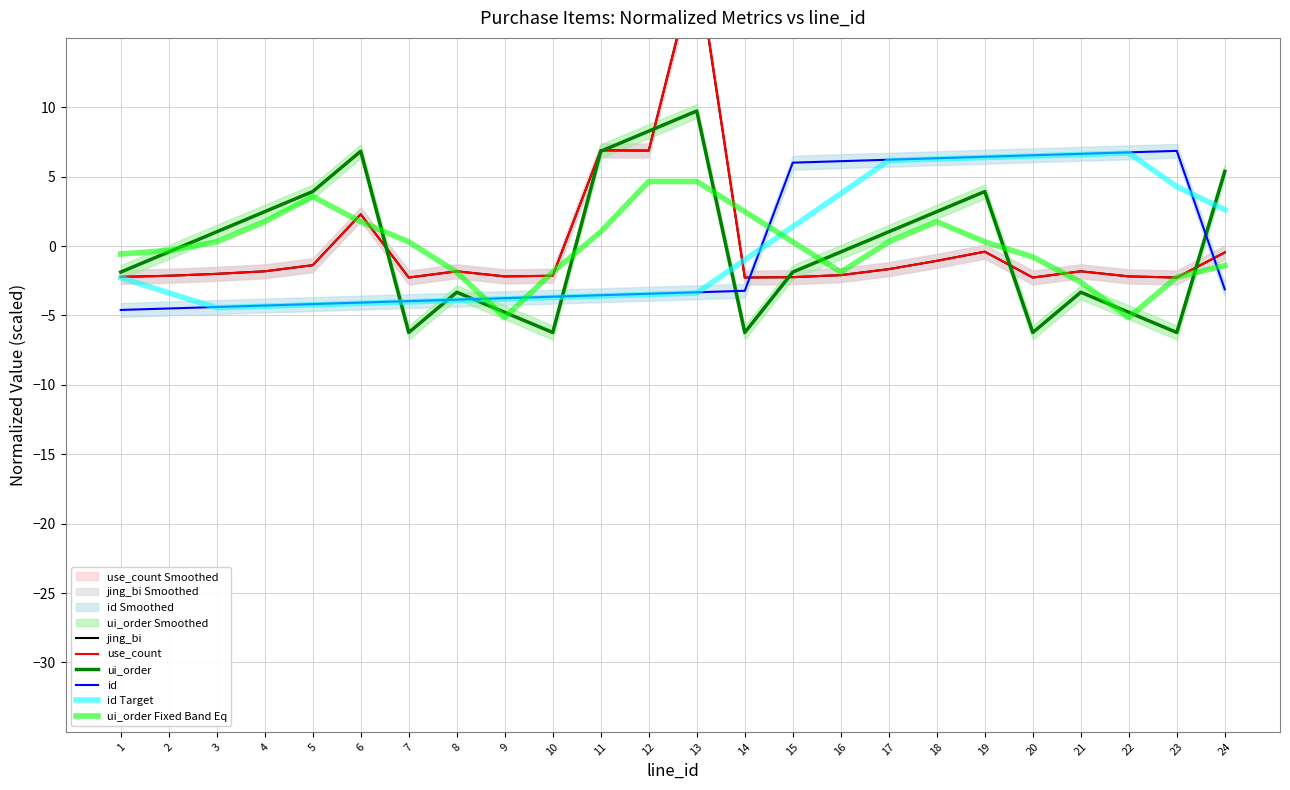

How many intersections are there between id and ui_order?

6